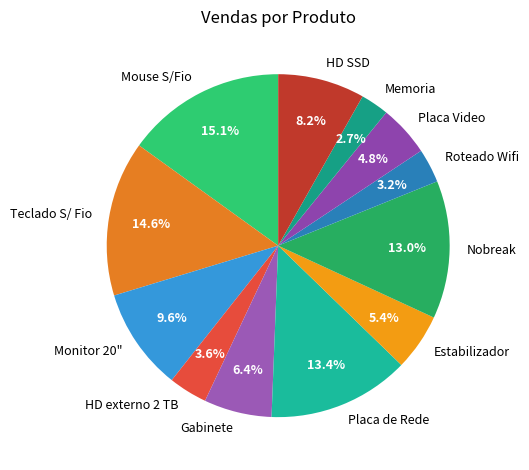

To the nearest percent, what is the combined percentage of Placa de Rede and Mouse S/Fio?

28%